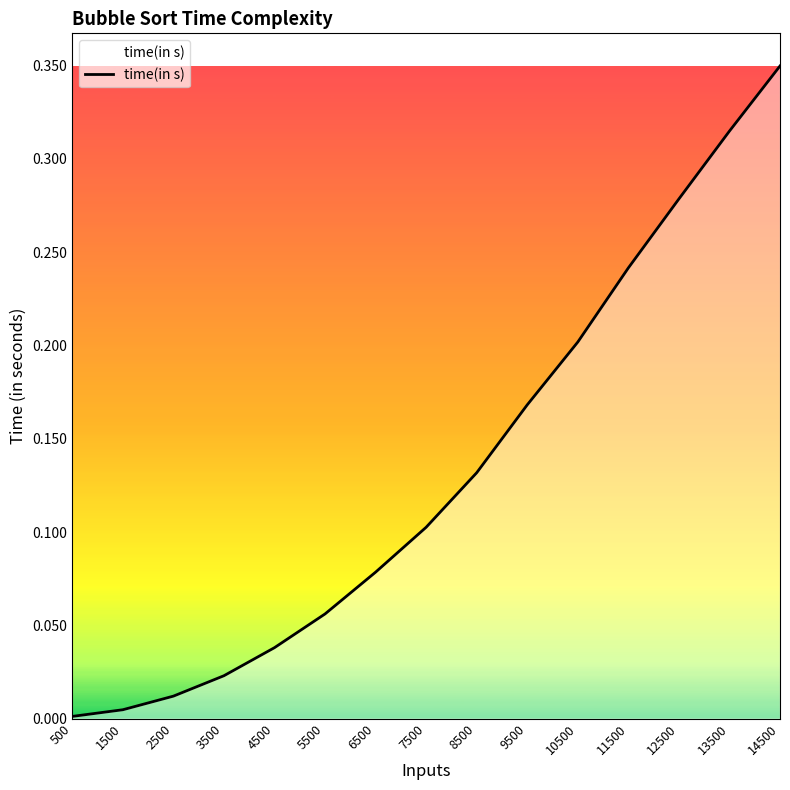

List the labels in order of value, largest first.

14500, 13500, 12500, 11500, 10500, 9500, 8500, 7500, 6500, 5500, 4500, 3500, 2500, 1500, 500